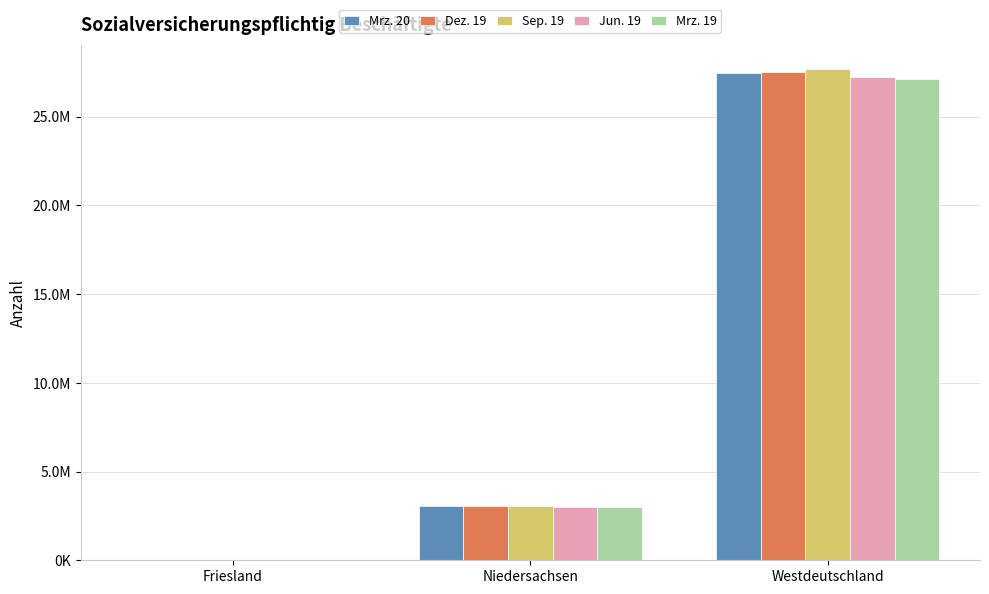

What is the highest value of the Mrz. 20 series?

27441554